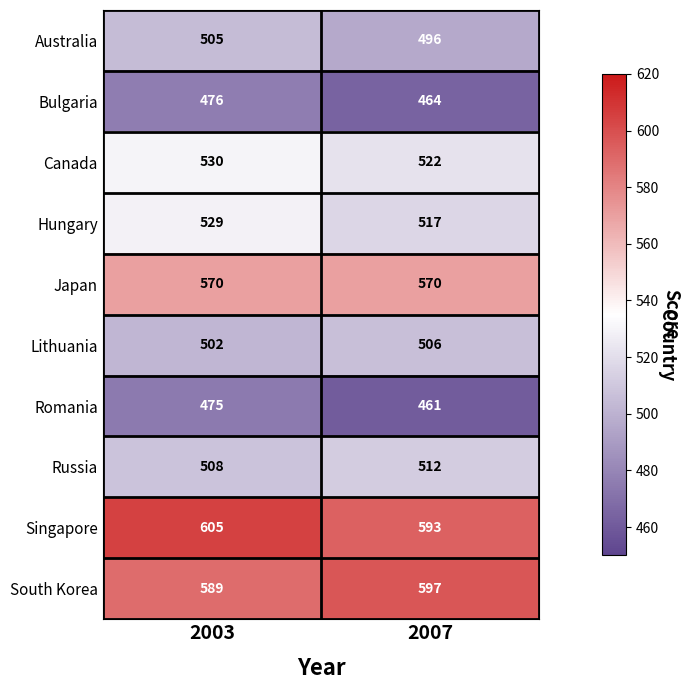

The value of Russia at 2003 is 693. True or false?

False